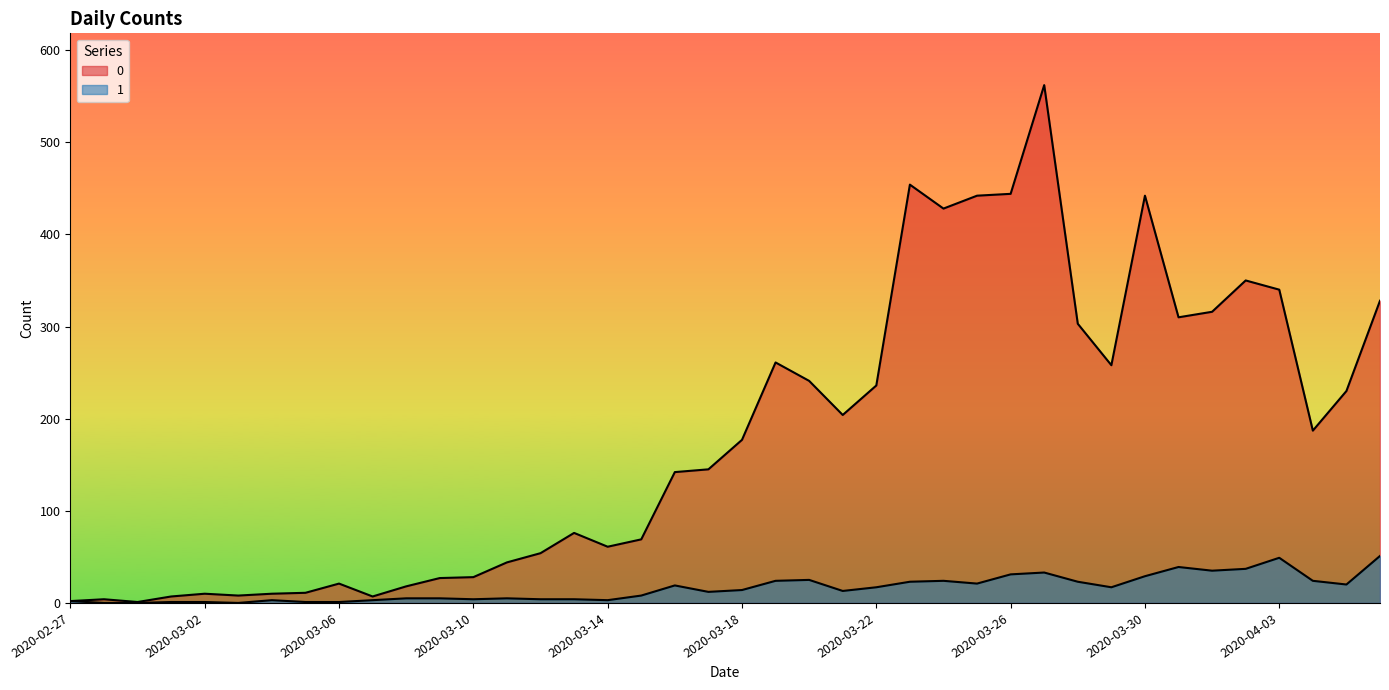

What is the total value across all series at 2020-03-26?

475